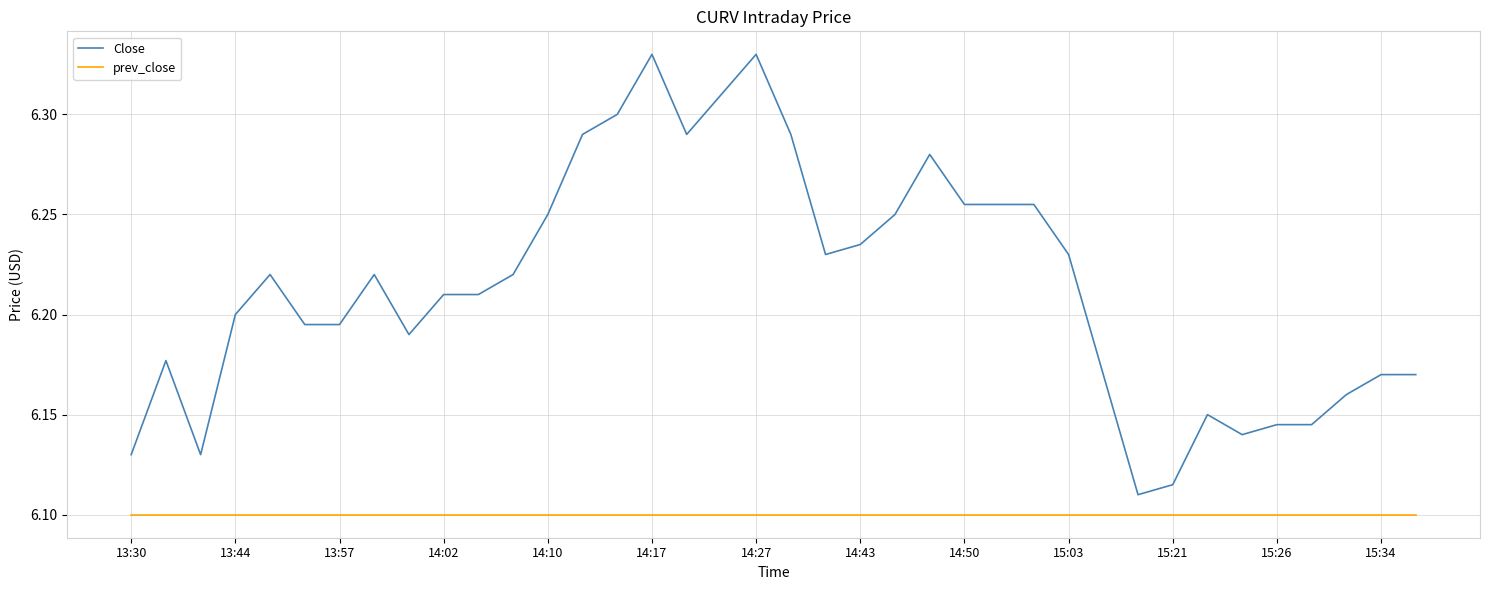

Which series has the largest total across all categories?

Close